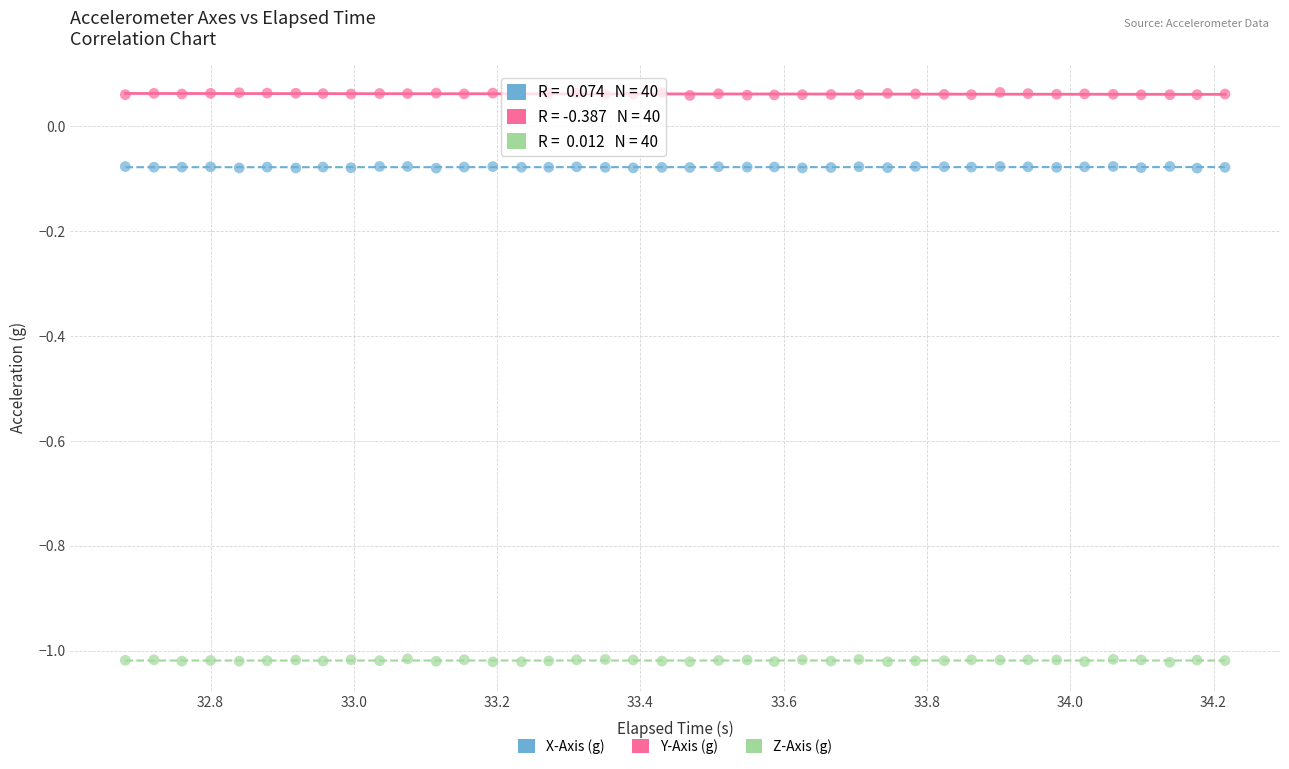

Across all data points, what is the range of Y values (max minus min)?

1.1